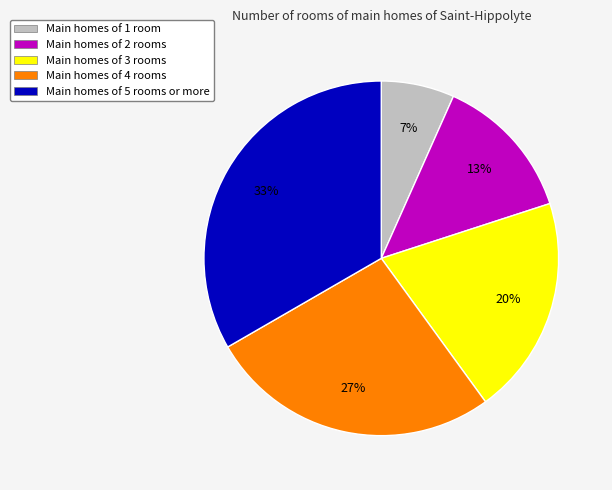

Is it true that Main homes of 3 rooms is 20% of the pie?

True